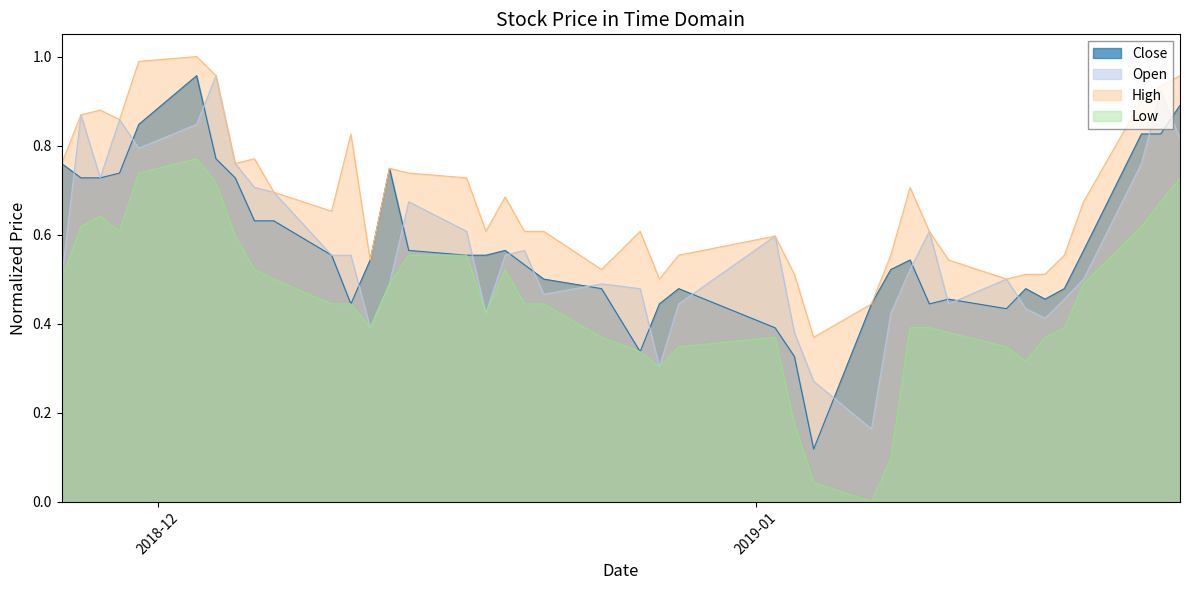

The Low series shows 0.4 at 2019-01-02. True or false?

True